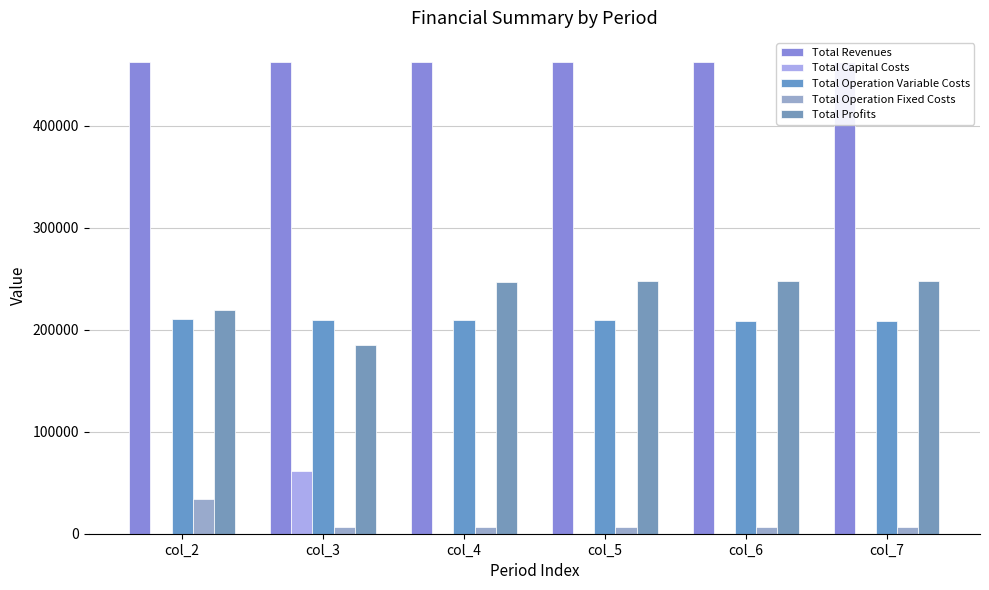

What are all the series names shown in the legend?

Total Revenues, Total Capital Costs, Total Operation Variable Costs, Total Operation Fixed Costs, Total Profits